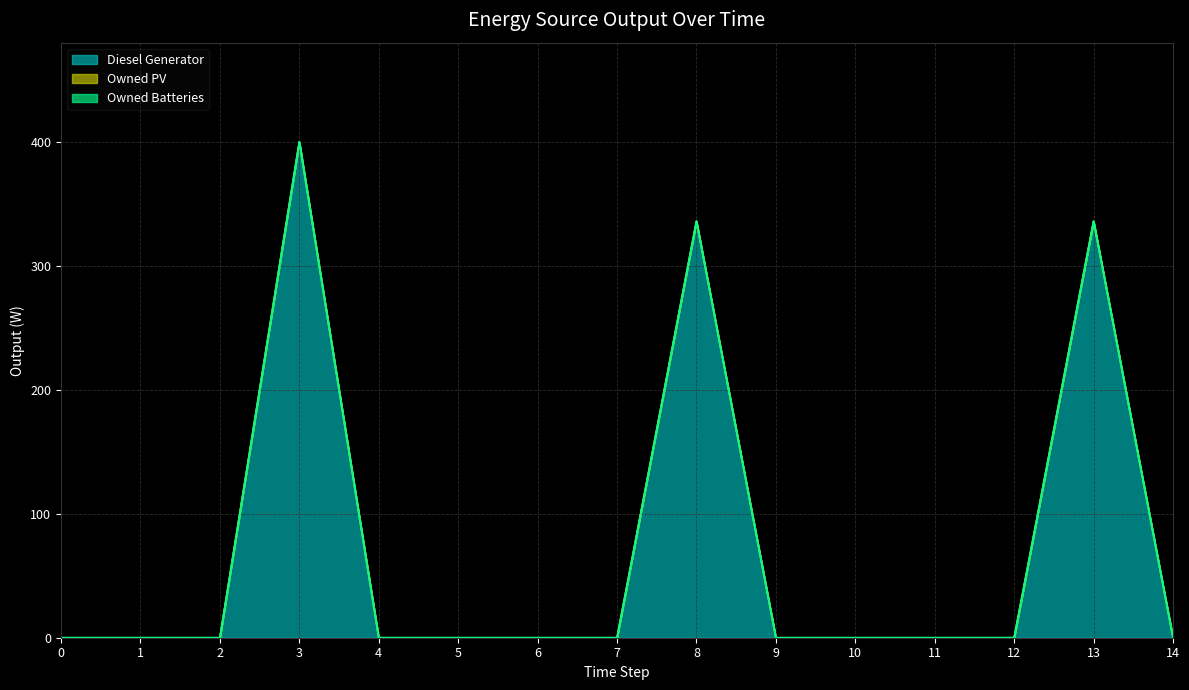

List the series in order of their peak value, highest first.

Diesel Generator, Owned PV, Owned Batteries